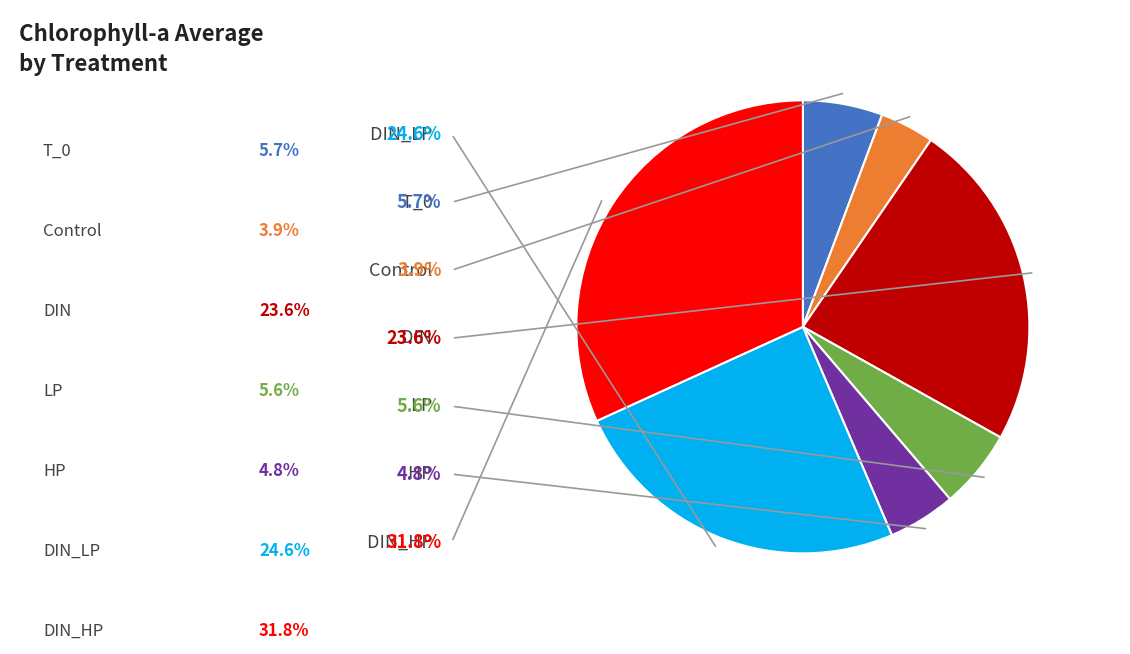

Does any single category account for the majority?

No